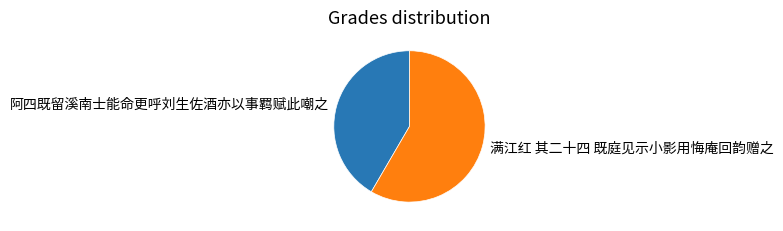

Is the sum of 满江红 其二十四 既庭见示小影用悔庵回韵赠之 and 阿四既留溪南士能命更呼刘生佐酒亦以事羁赋此嘲之 greater than half?

Yes